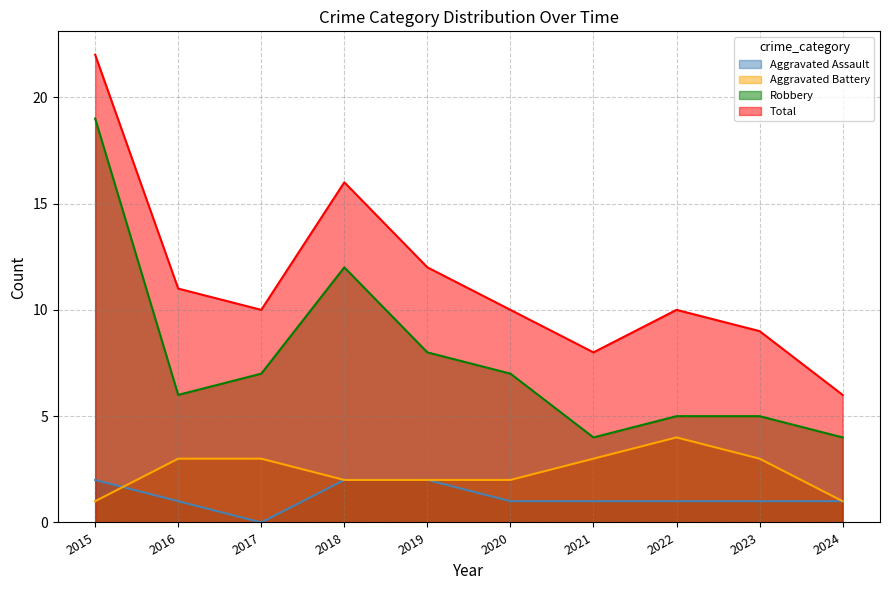

The Total series shows 4 at 2021. True or false?

False